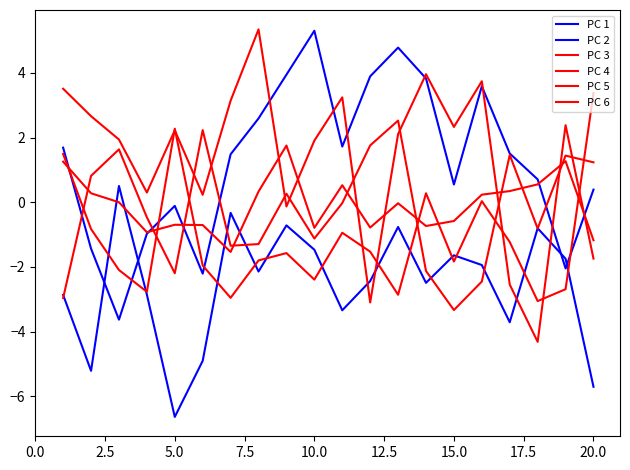

How many lines are shown in the chart?

6